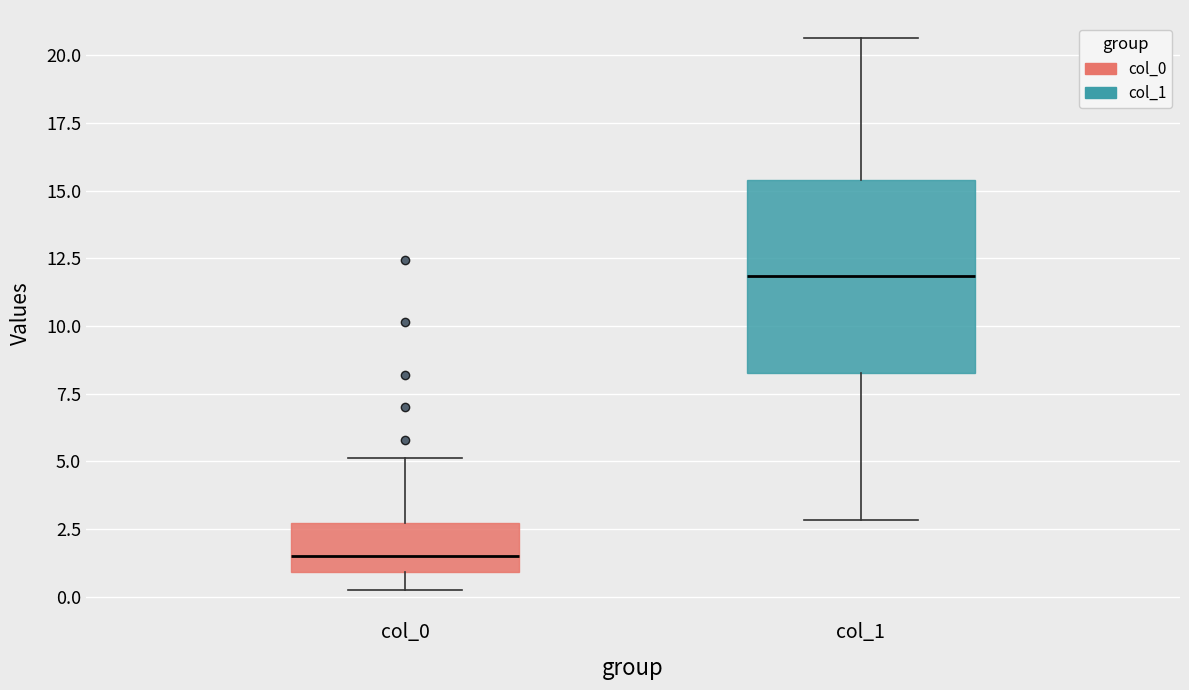

Which box is the tallest, from its lower edge to its upper edge?

col_1